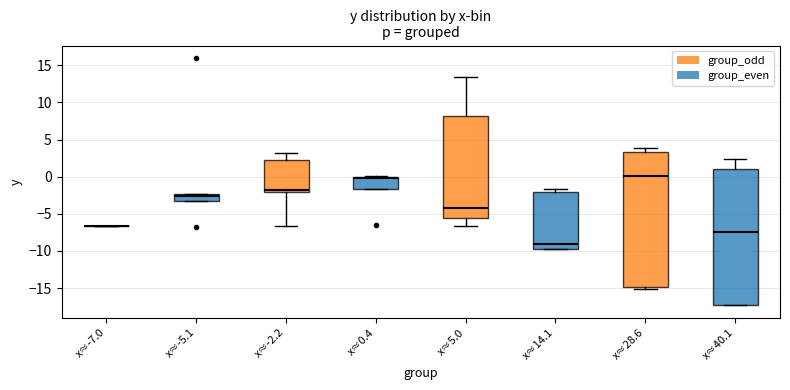

Where does the lower whisker of the box for x≈-2.2 end on the y-axis? The values are not printed on the chart, so give them approximately, as read against the axis.

-6.5